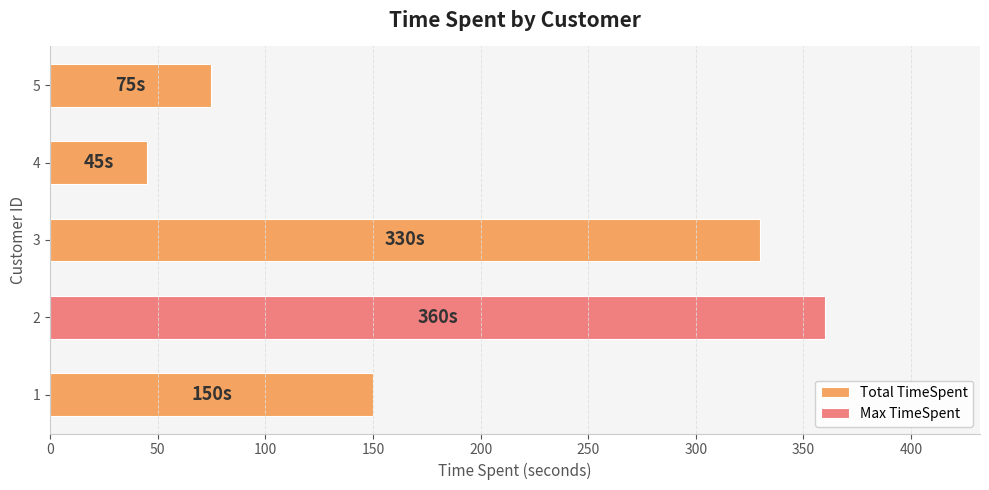

What are all the series names shown in the legend?

Total TimeSpent, Max TimeSpent